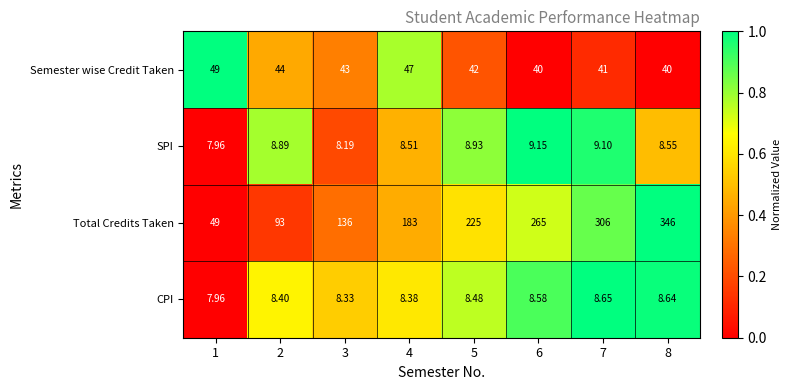

Which series changed the most between 2 and 8?

Total Credits Taken